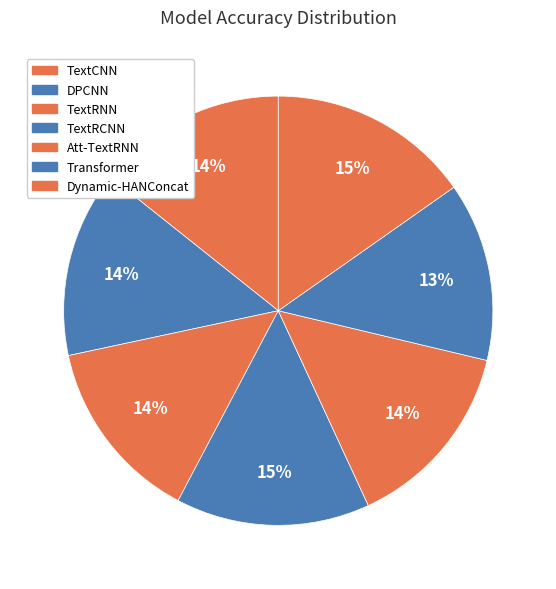

How many segments does this pie chart have?

7